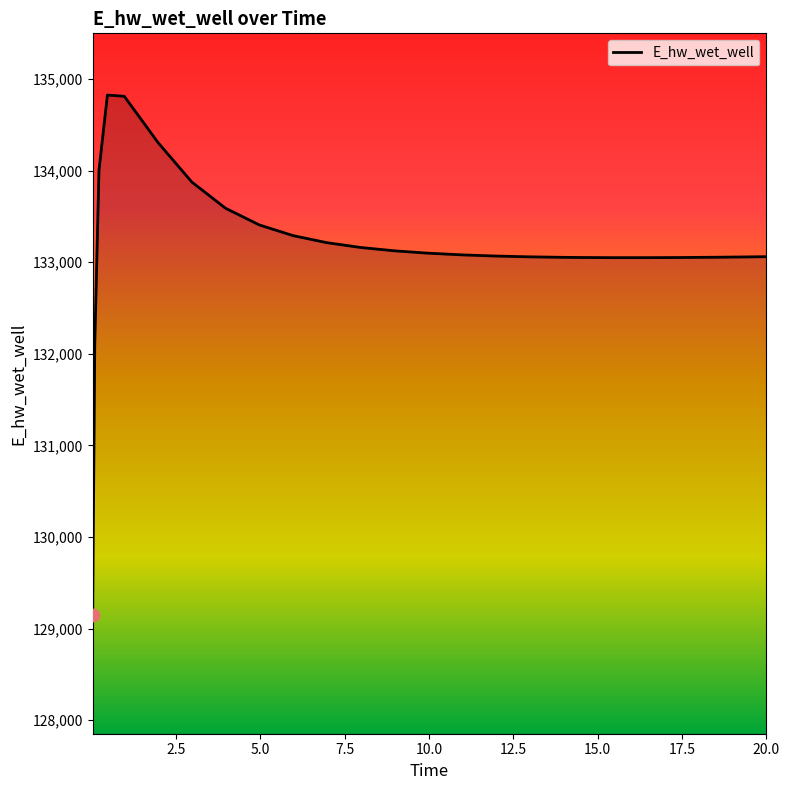

What is the greatest value displayed?

134824.6